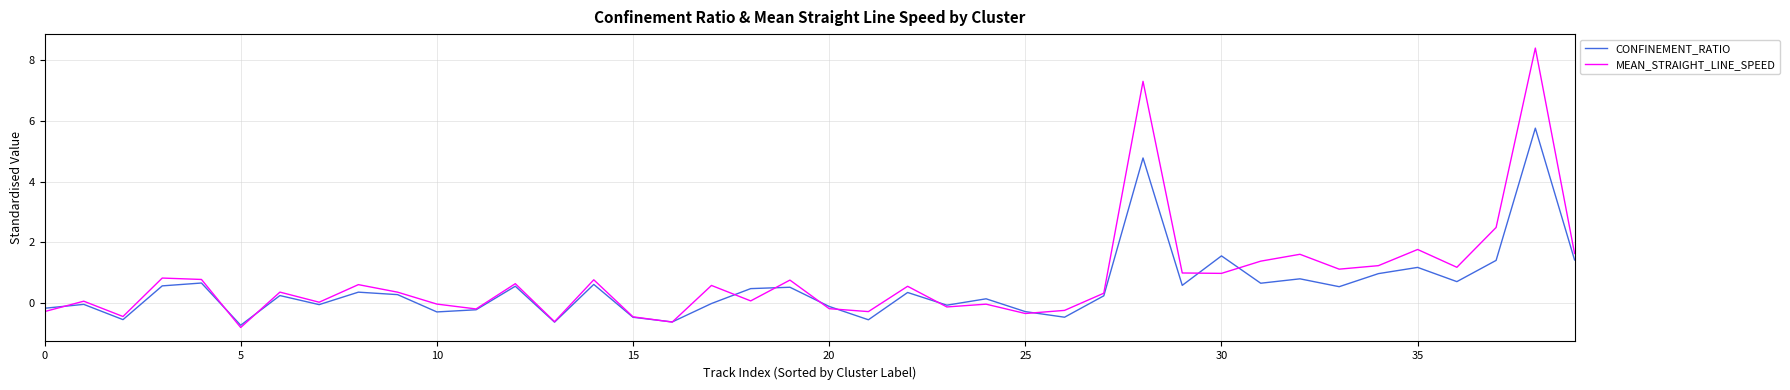

Is this an area chart (filled region under the line)?

No